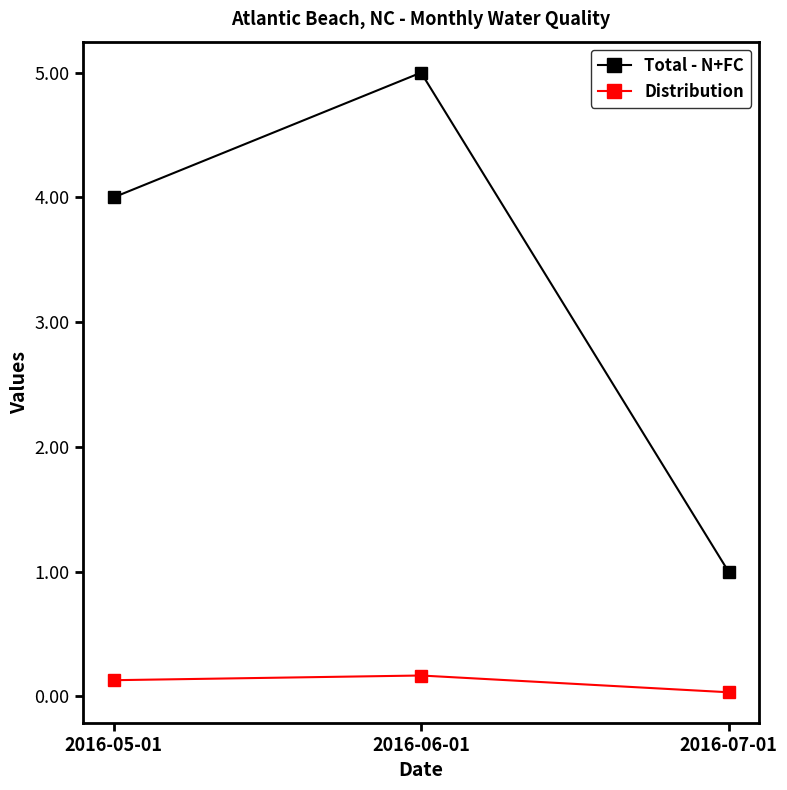

What is the label of the 1st point from the left?

2016-05-01